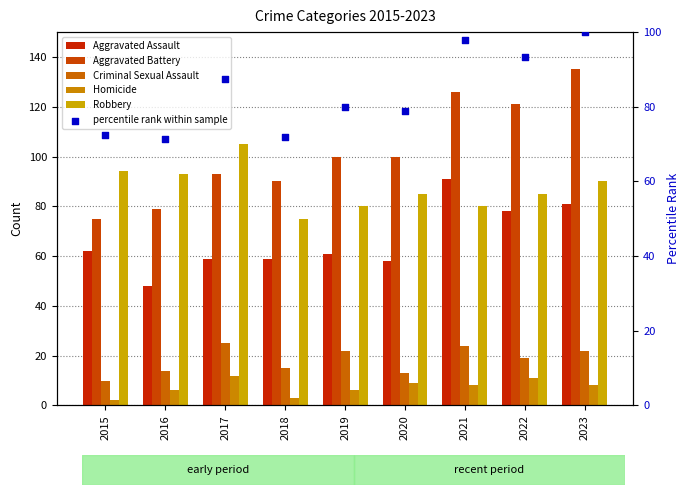

What is the total value across all series at 2016?

311.4